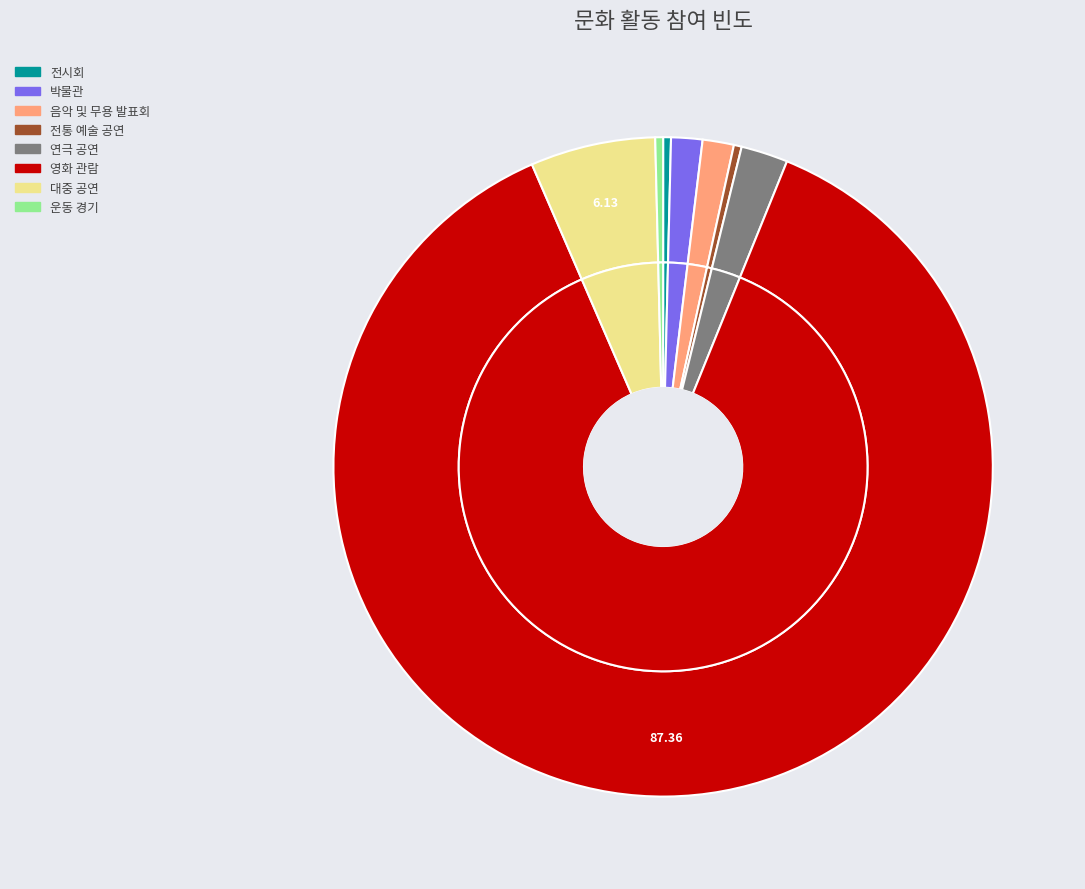

To the nearest percent, what is the difference between the 대중 공연 and 전통 예술 공연 slice percentages?

6%